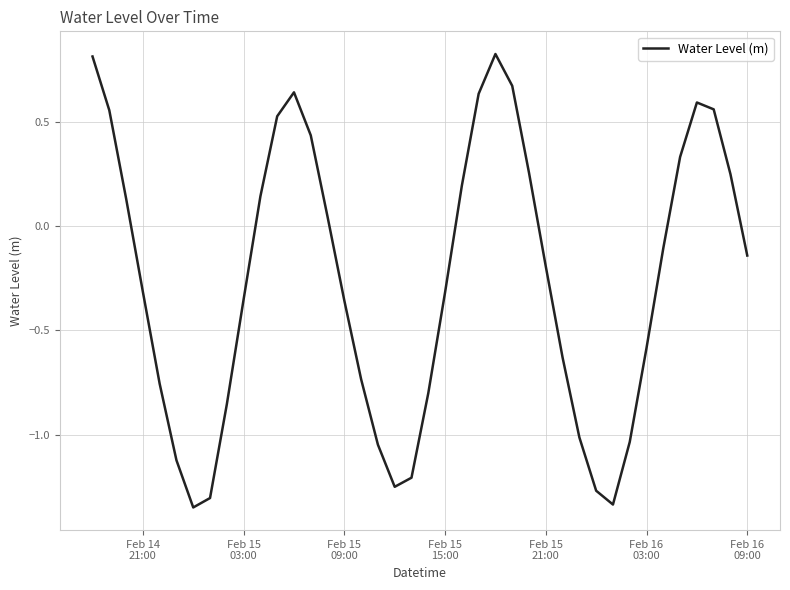

What is the difference between the maximum and minimum values?

2.2